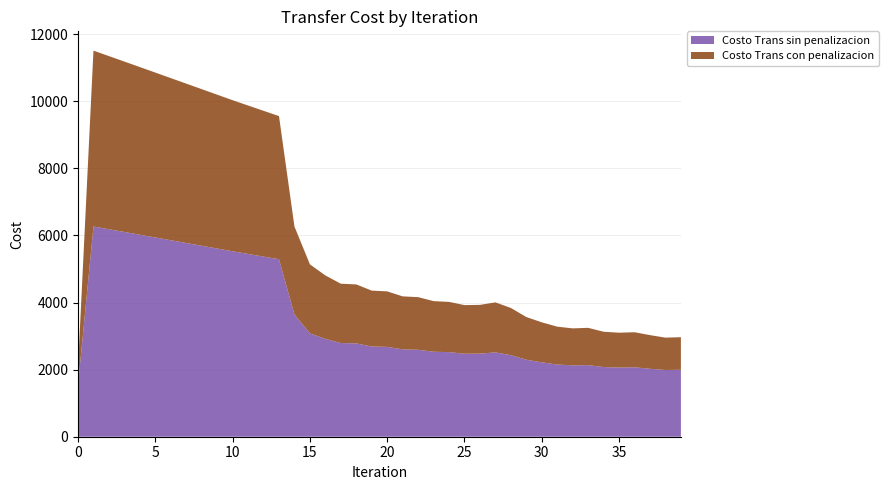

Reading left to right, what are all the values shown in this chart?

Costo Trans sin penalizacion: 0=1548.4	1=6267.0	2=6185.7	3=6104.0	4=6022.1	5=5940.0	6=5857.7	7=5775.4	8=5693.0	9=5610.6	10=5528.3	11=5449.1	12=5370.1	13=5291.6	14=3645.5	15=3081.6	16=2915.9	17=2792.9	18=2782.2	19=2689.8	20=2678.5	21=2604.2	22=2592.7	23=2533.4	24=2521.8	25=2473.9	26=2477.4	27=2514.6	28=2431.2	29=2296.0	30=2217.3	31=2152.5	32=2127.0	33=2135.0	34=2076.8	35=2062.5	36=2069.7	37=2026.3	38=1988.9	39=1995.4
Costo Trans con penalizacion: 0=524.3	1=5243.0	2=5161.6	3=5079.9	4=4998.0	5=4915.9	6=4833.7	7=4751.3	8=4669.0	9=4586.6	10=4504.2	11=4425.0	12=4346.1	13=4267.5	14=2621.5	15=2057.5	16=1891.8	17=1768.9	18=1758.2	19=1665.8	20=1654.5	21=1580.2	22=1568.6	23=1509.4	24=1497.7	25=1449.8	26=1453.4	27=1490.6	28=1407.2	29=1272.0	30=1193.3	31=1128.4	32=1103.0	33=1110.9	34=1052.8	35=1038.4	36=1045.6	37=1002.3	38=964.8	39=971.3